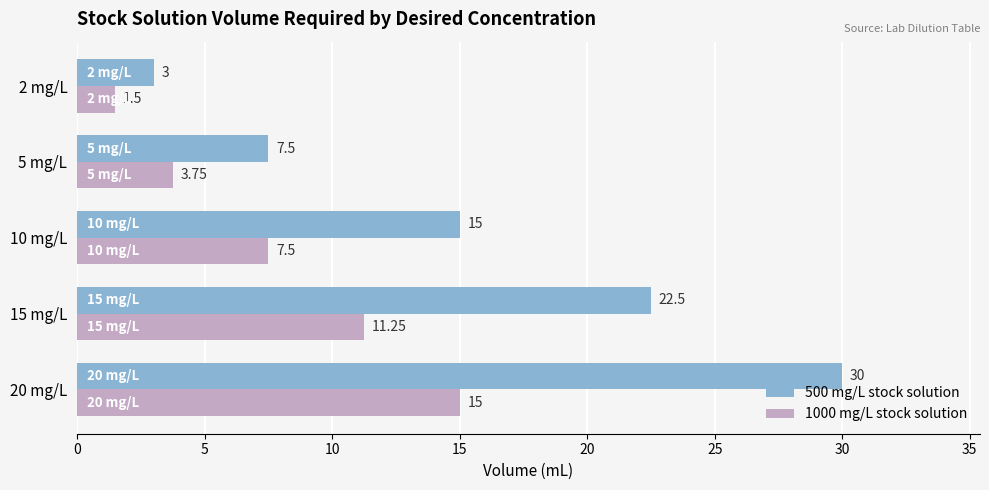

At how many categories does at least one series exceed 22?

2